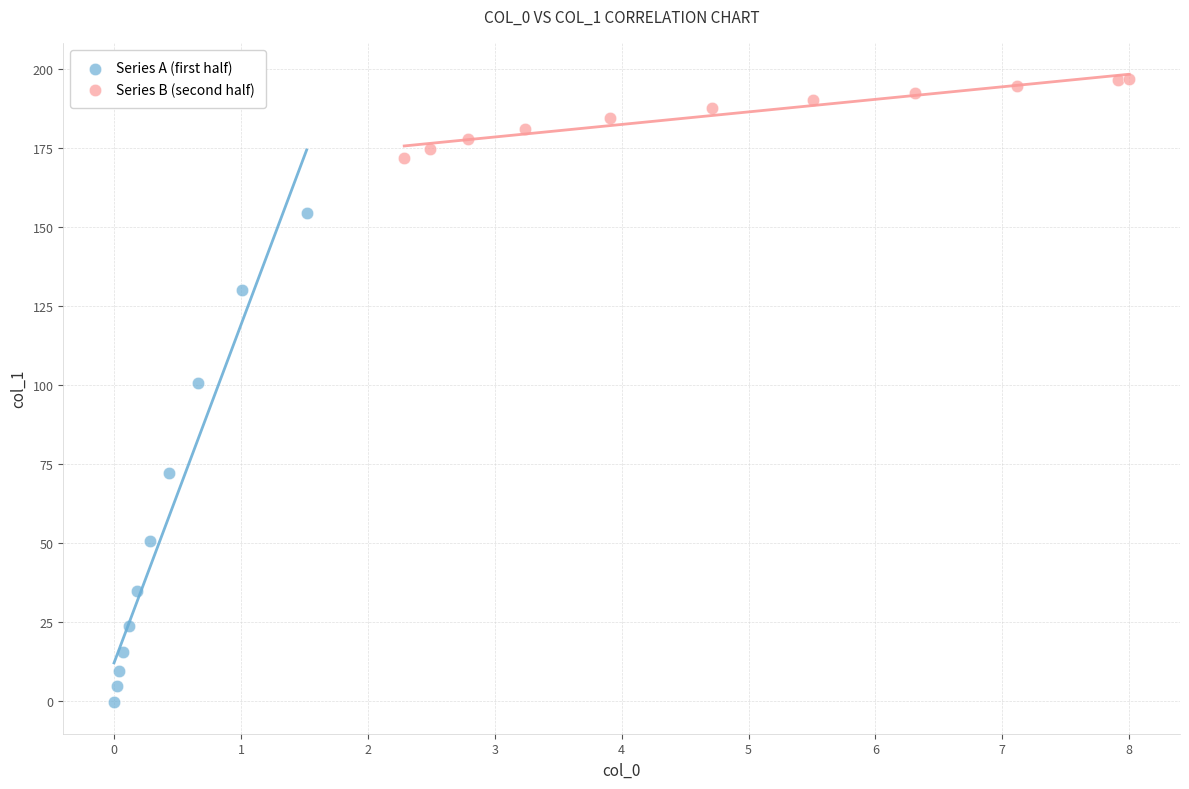

Which series has the widest spread of Y values?

Series A (first half)